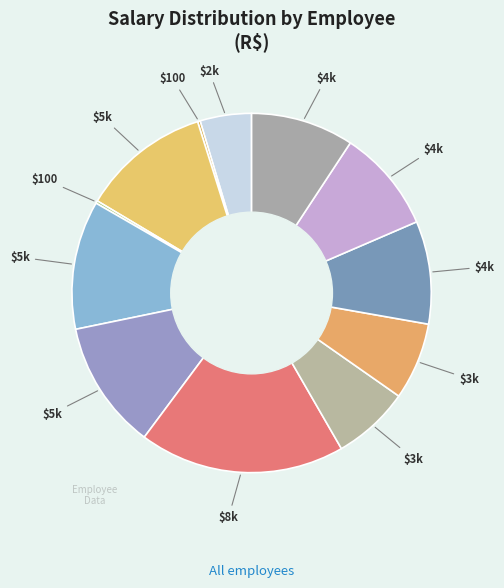

Count the number of slices in the pie.

12